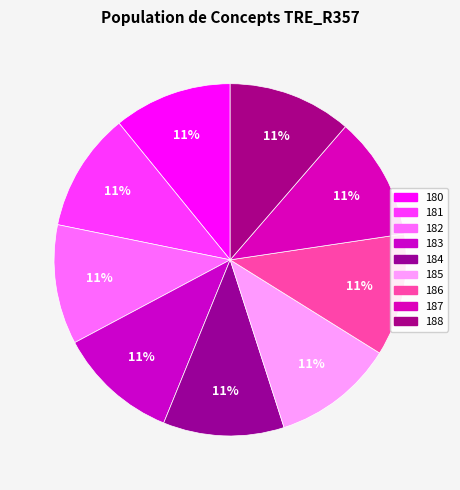

Is there any slice that represents more than half of the pie?

No